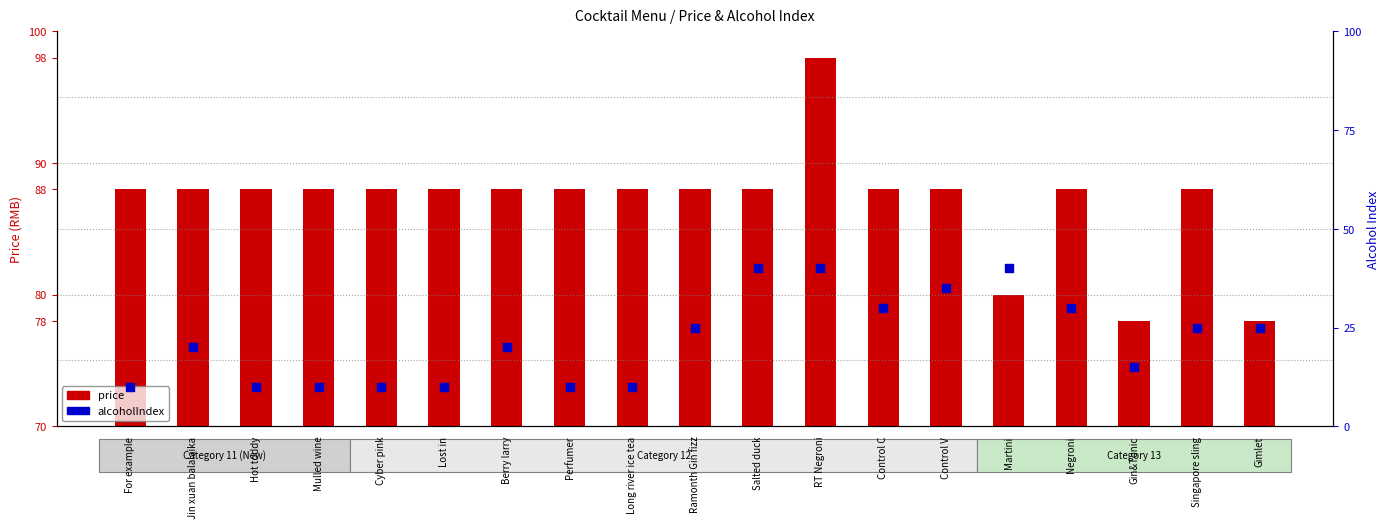

What are all the series names shown in the legend?

price, alcoholIndex